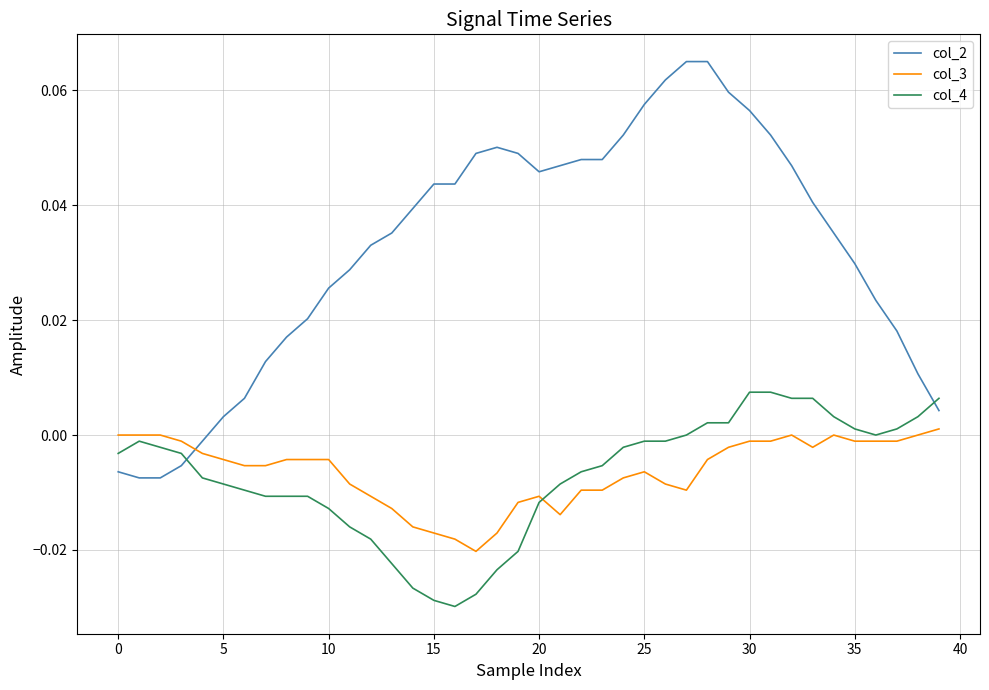

True or false: col_2 and col_3 cross at least once.

True